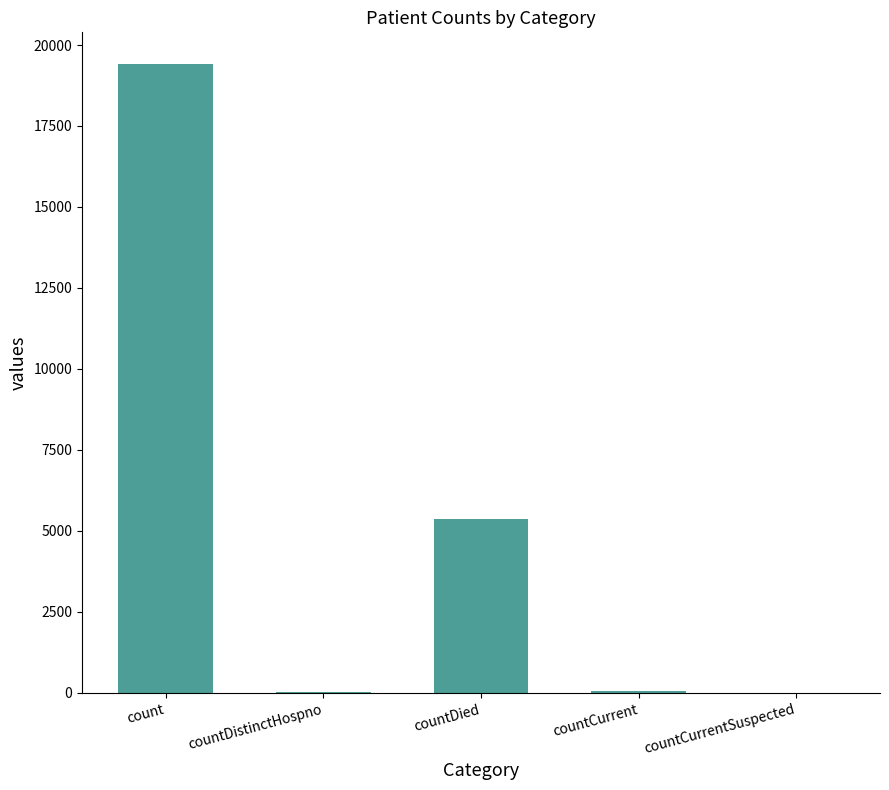

Is it true that the value at countDied is 9329?

False